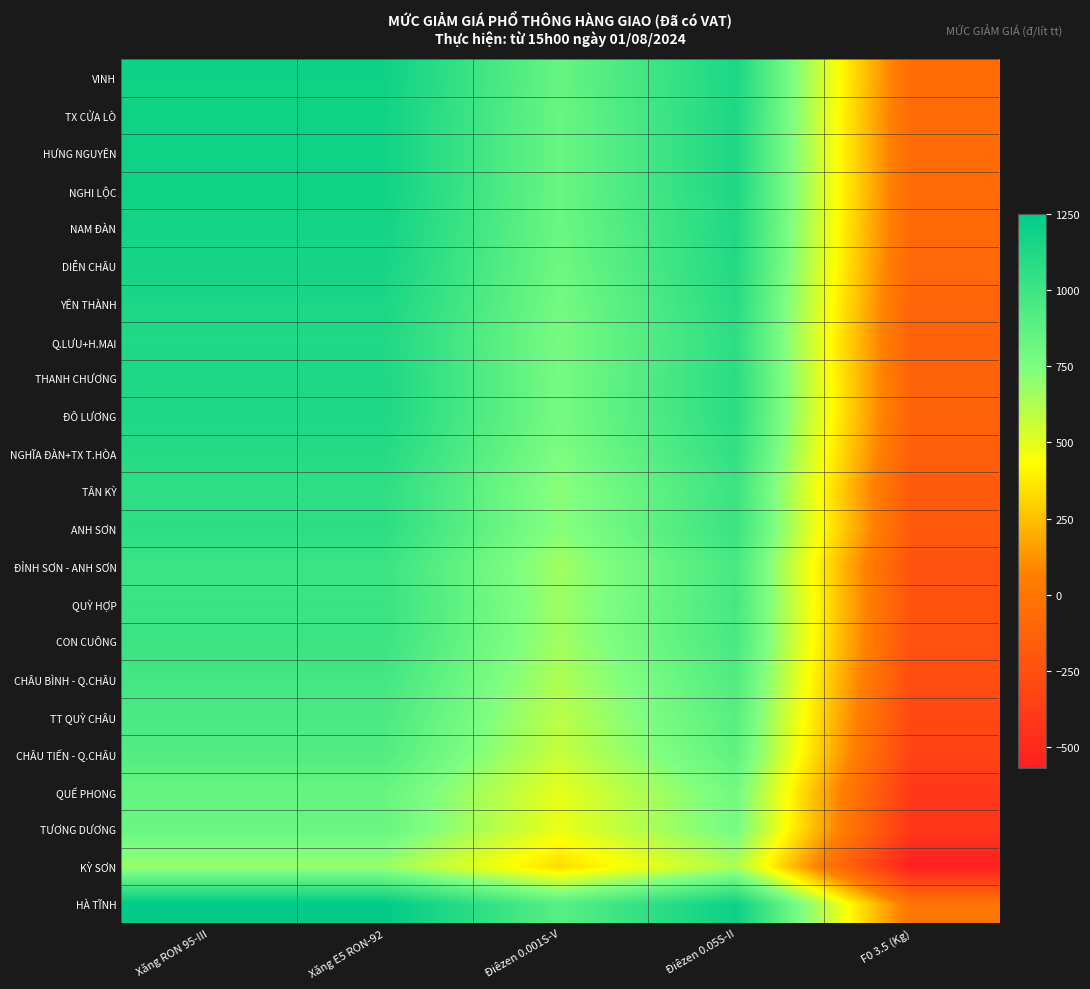

What is the spread (max minus min) of values at Xăng RON 95-III?

570